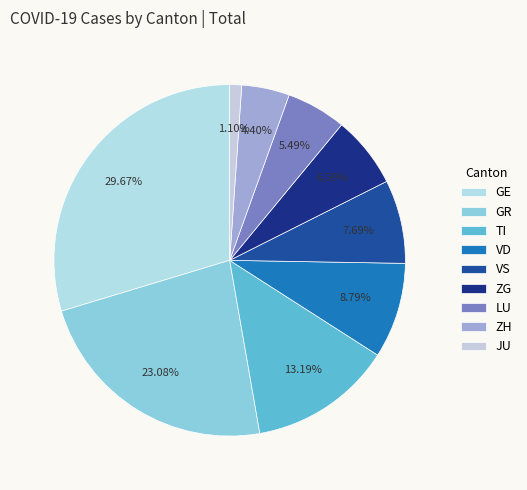

To the nearest percent, what percentage of the pie is VD?

9%